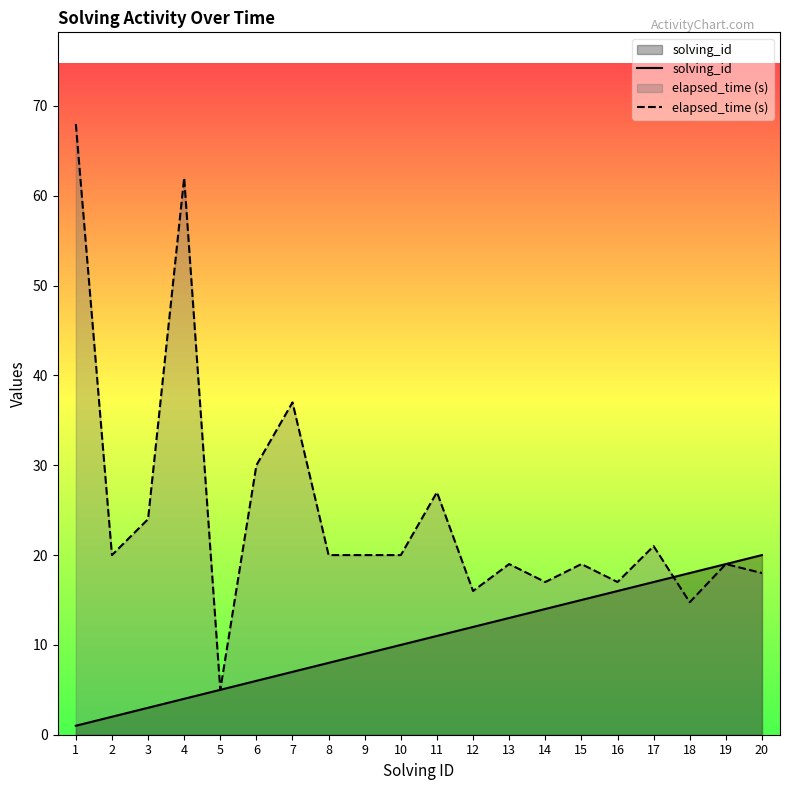

Is it true that elapsed_time (s) equals 9.7 at 20?

False